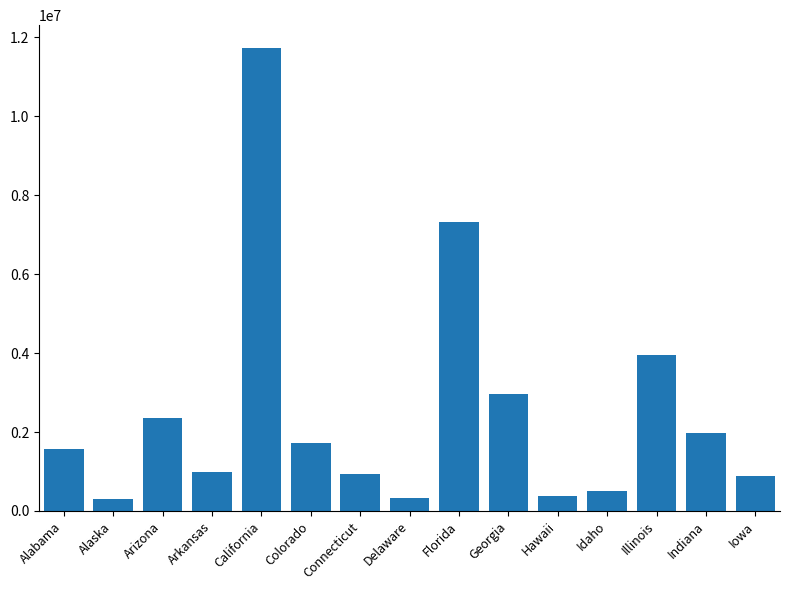

Approximately how many times larger is the value at Colorado compared to Delaware?

5.4